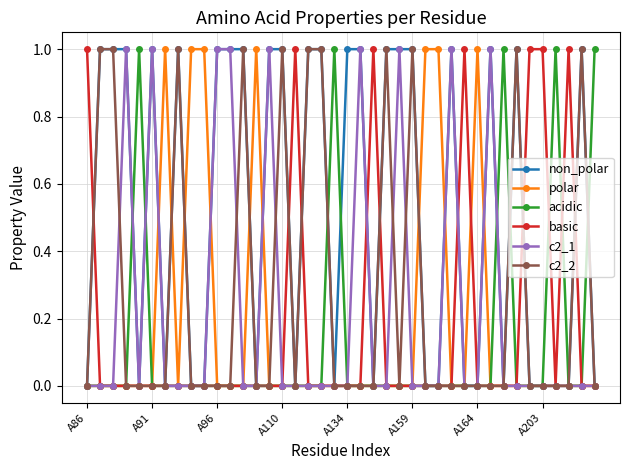

How many non_polar values are between 0 and 1?

40